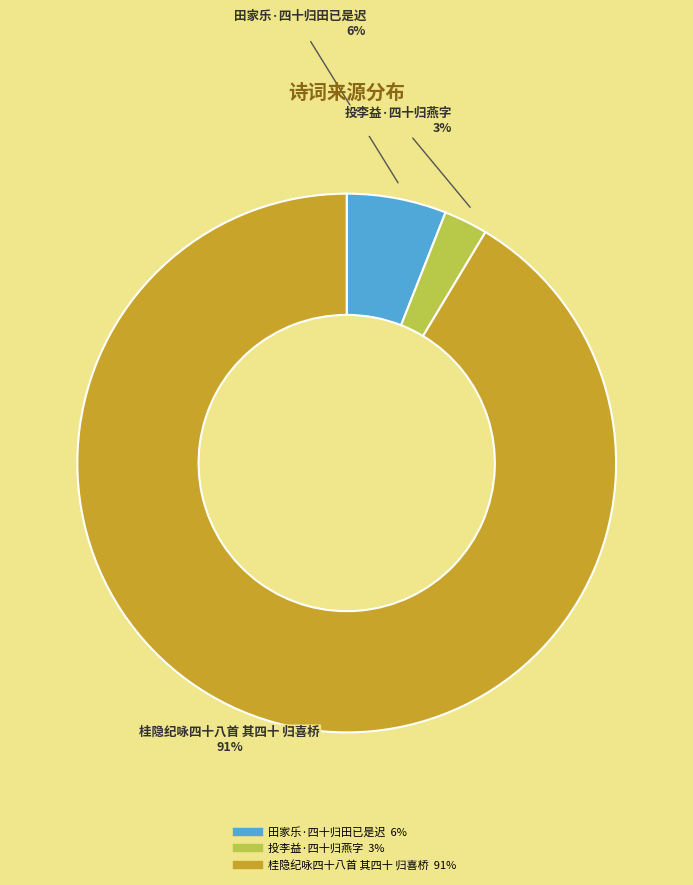

Combined, do 投李益·四十归燕字 and 田家乐·四十归田已是迟 account for over 50%?

No